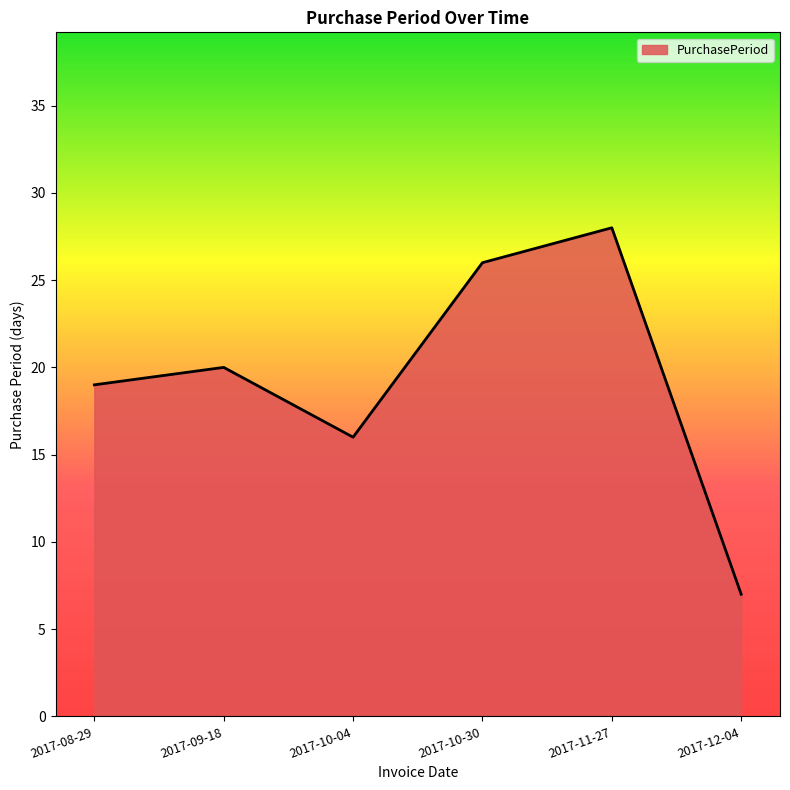

True or false: the data has more than 1 interior local peaks.

True